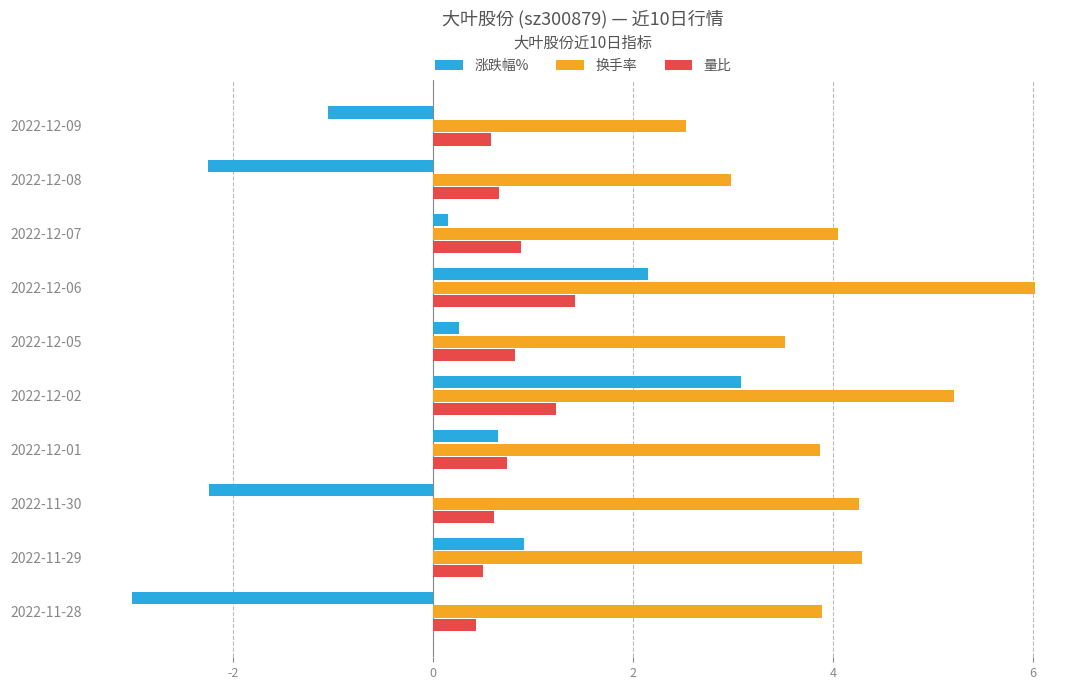

What is the lowest value of the 换手率 series?

2.5